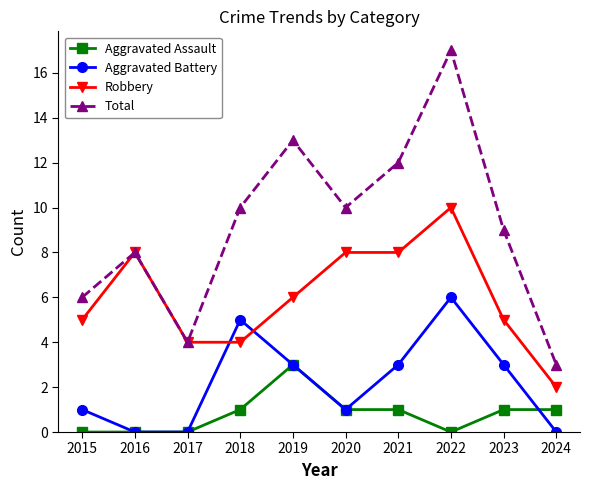

The Total series shows 4 at 2017. True or false?

True